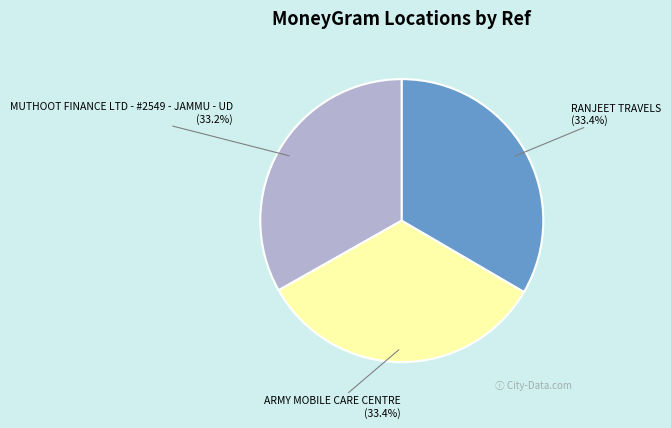

To the nearest percent, what is the combined percentage of ARMY MOBILE CARE CENTRE and MUTHOOT FINANCE LTD - #2549 - JAMMU - UD?

67%